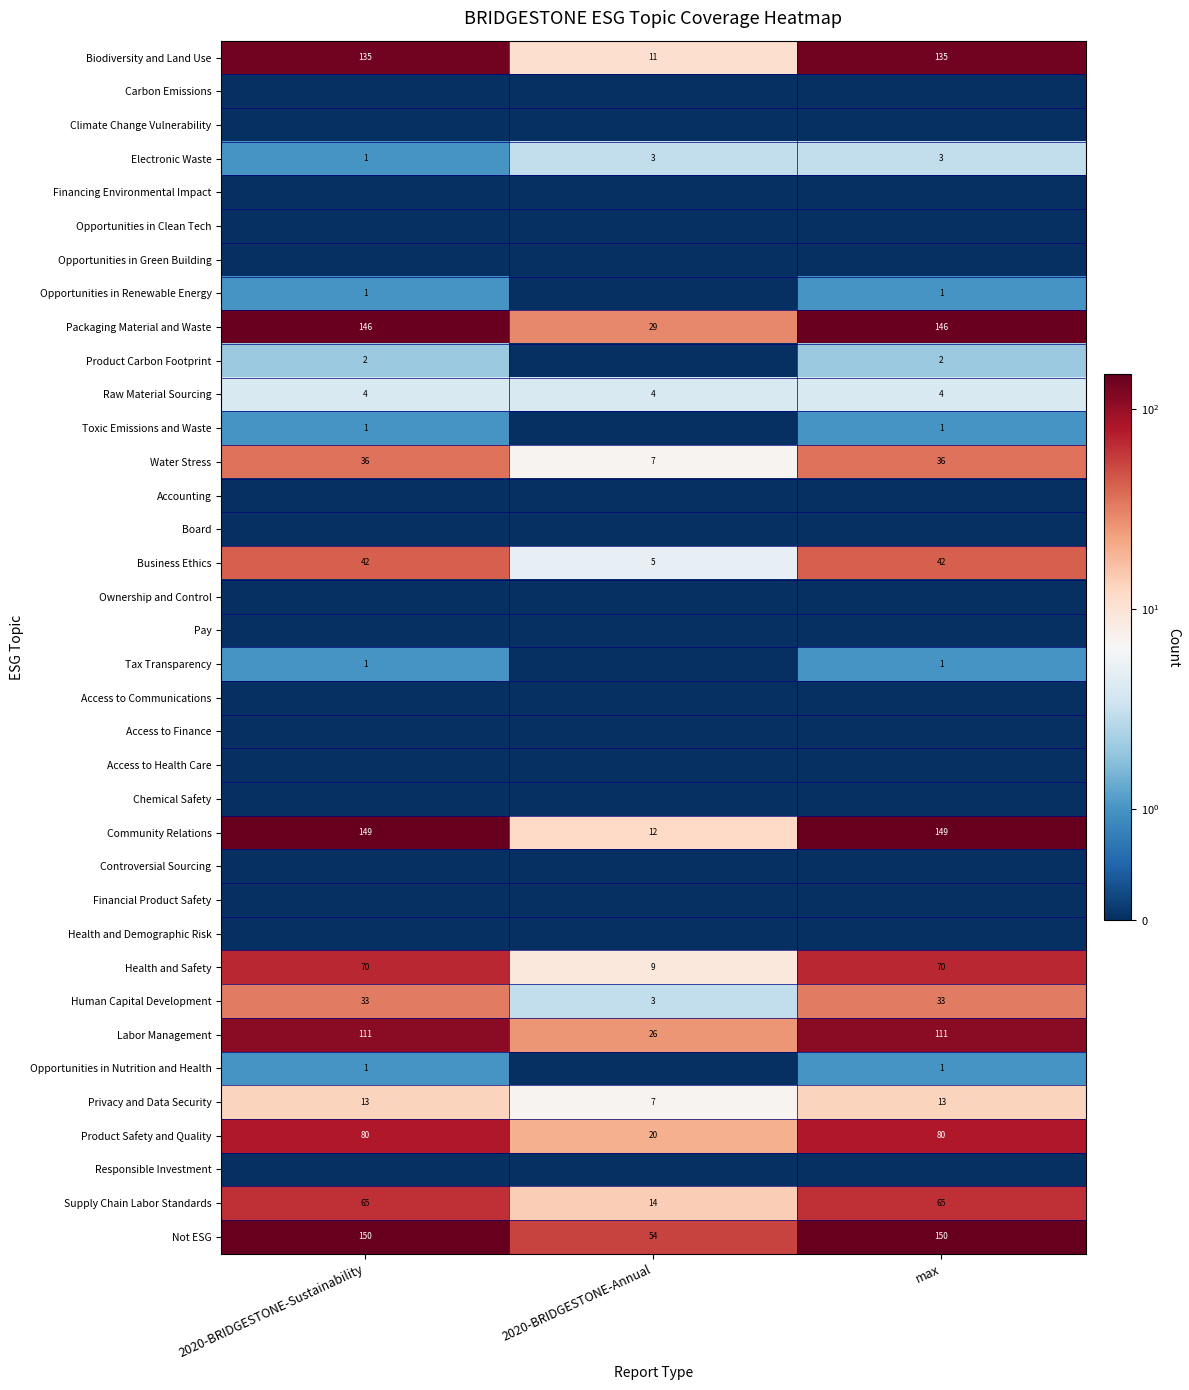

Is it true that Raw Material Sourcing equals 4 at max?

True